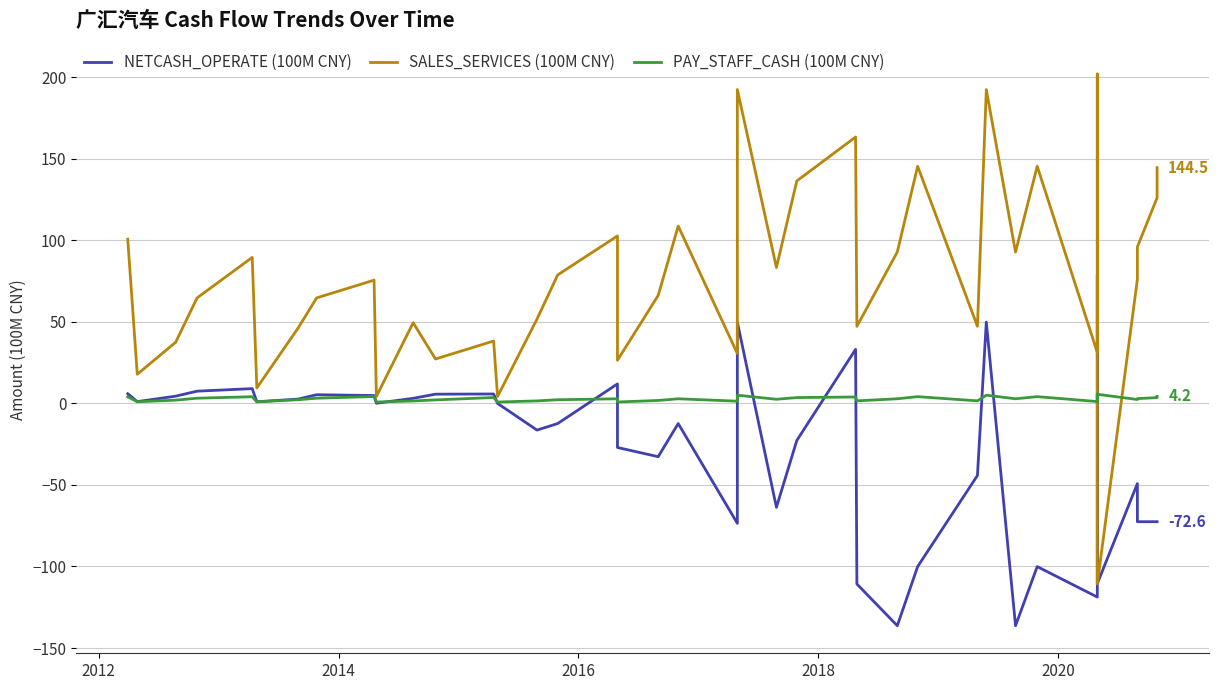

What are all the series names shown in the legend?

NETCASH_OPERATE (100M CNY), SALES_SERVICES (100M CNY), PAY_STAFF_CASH (100M CNY)